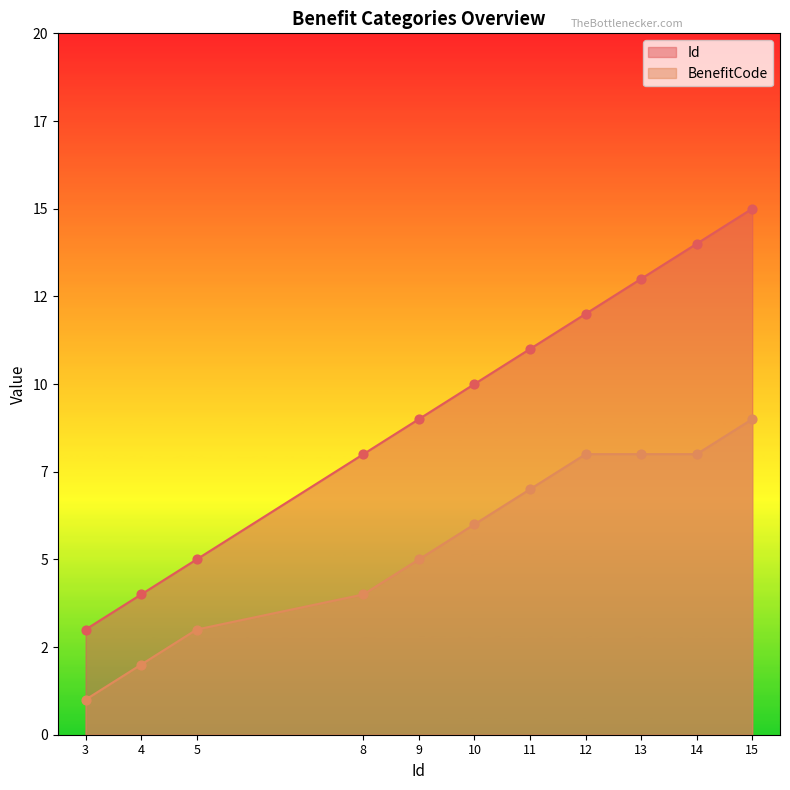

Which series contains the highest Y value?

Id